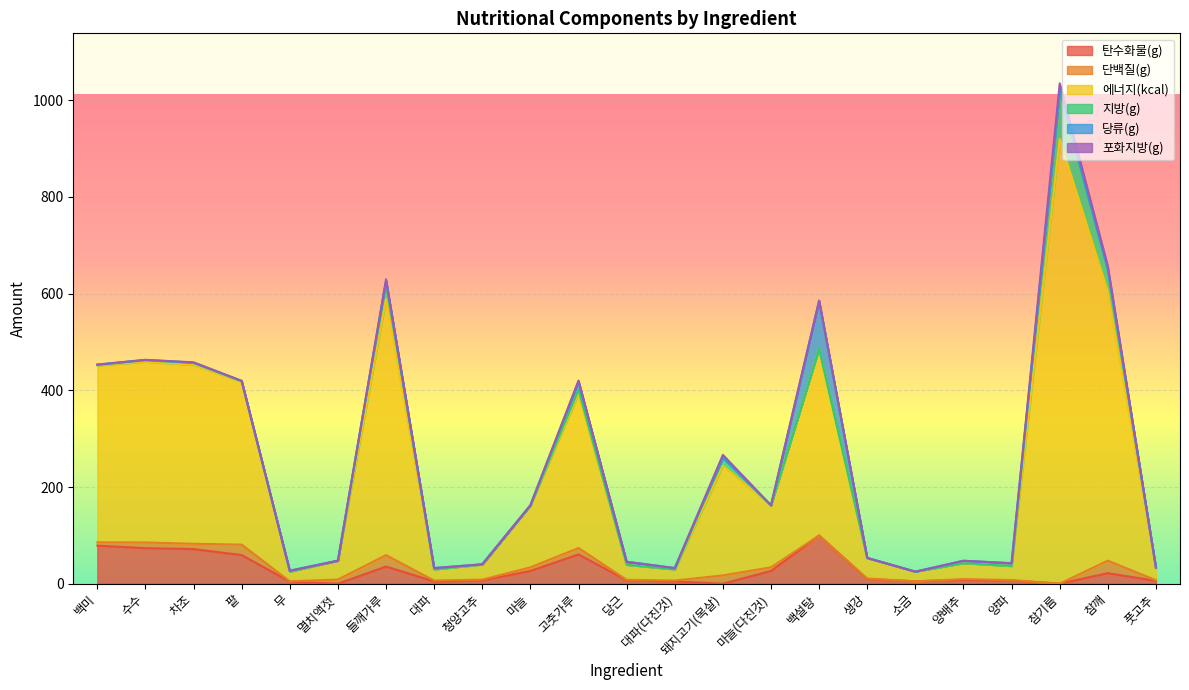

How many lines are shown in the chart?

6